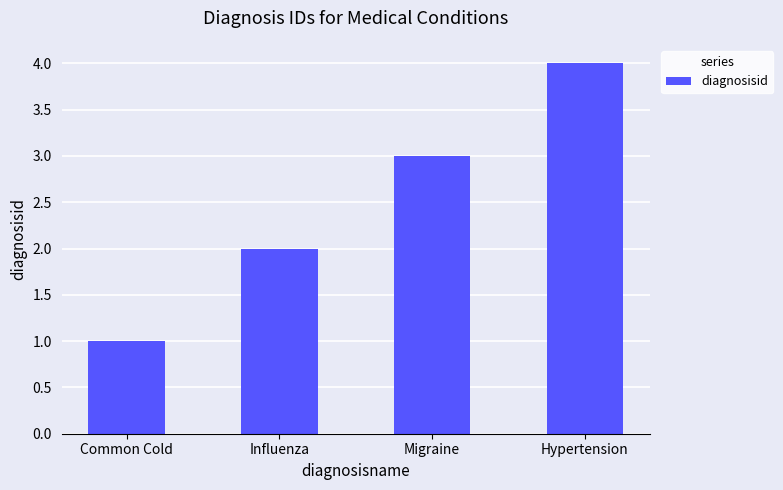

The chart shows a value of 0 at Common Cold. True or false?

False